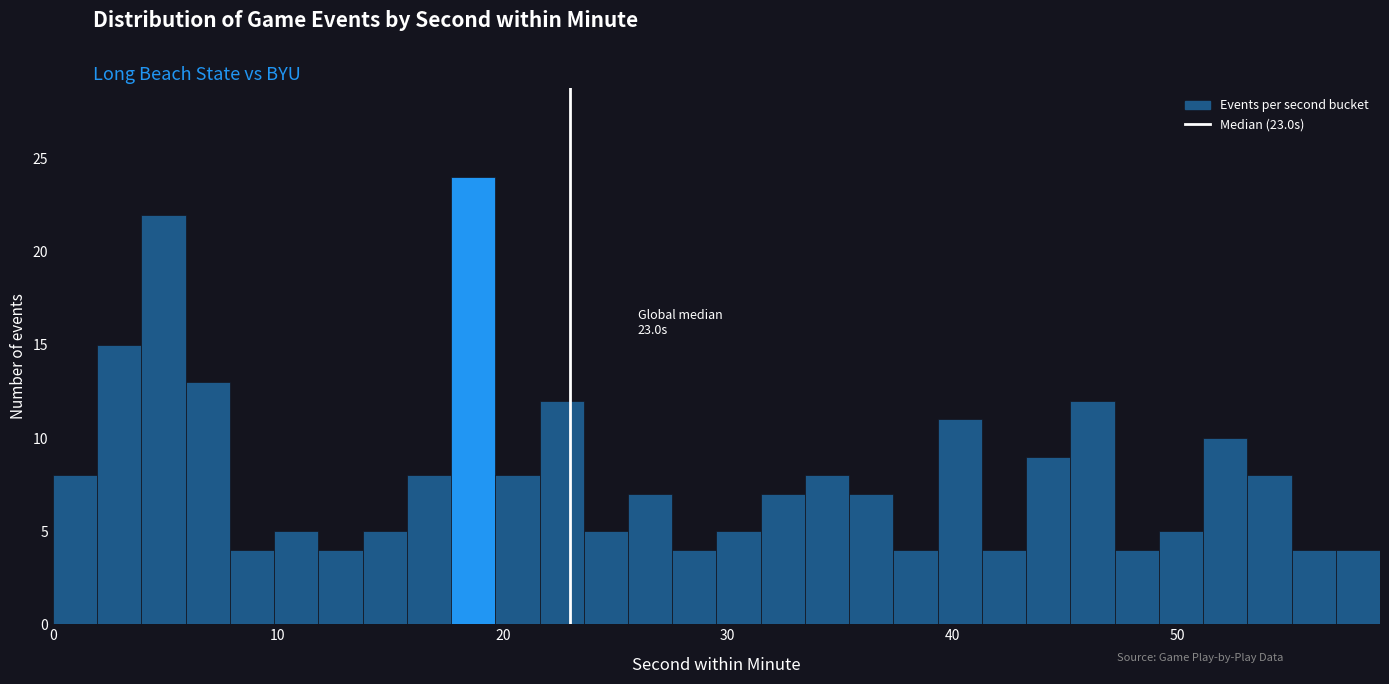

Around what value on the x-axis is the tallest bar? Give the approximate position of its centre, as read against the axis.

19